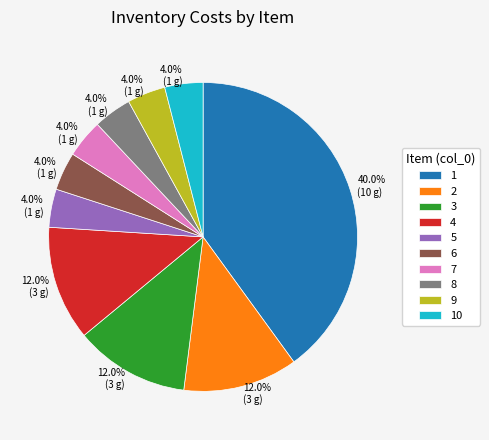

Which category has the biggest portion of the pie?

1